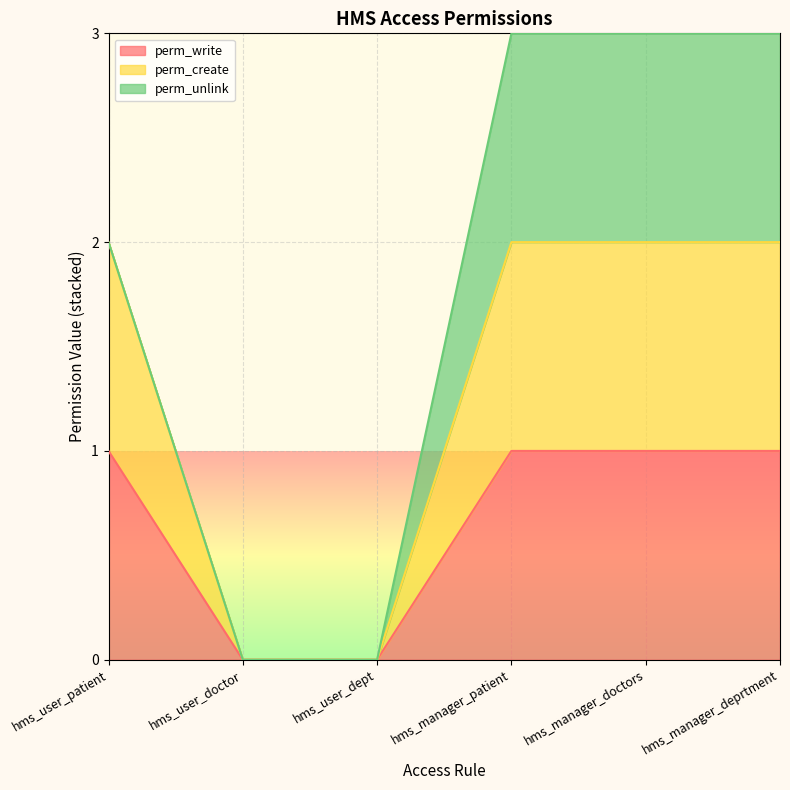

Read the perm_write value at hms_user_patient.

1